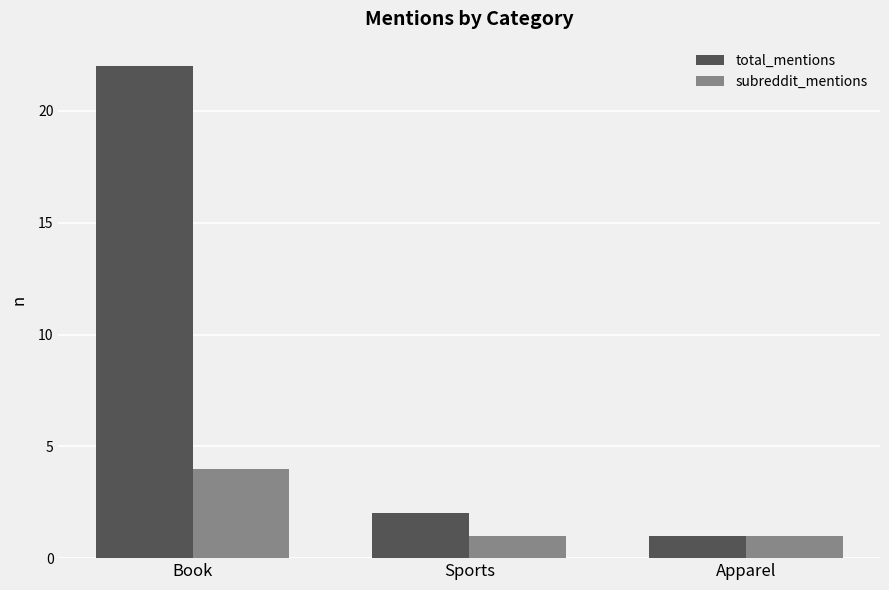

Reading left to right, extract all data points from this chart.

total_mentions: Book=22	Sports=2	Apparel=1
subreddit_mentions: Book=4	Sports=1	Apparel=1